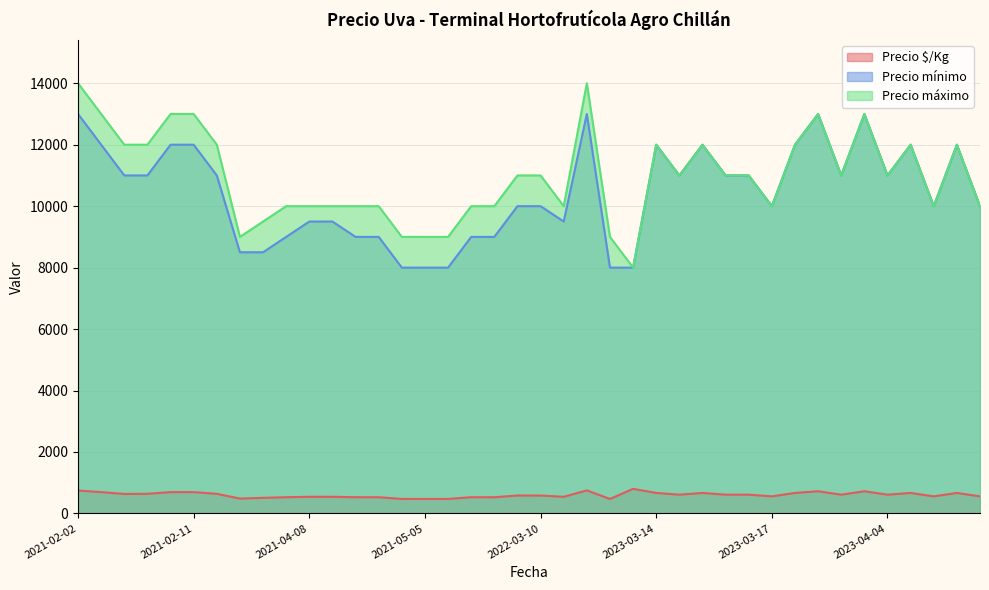

True or false: Precio mínimo has more than 1 points higher than both neighbors.

True